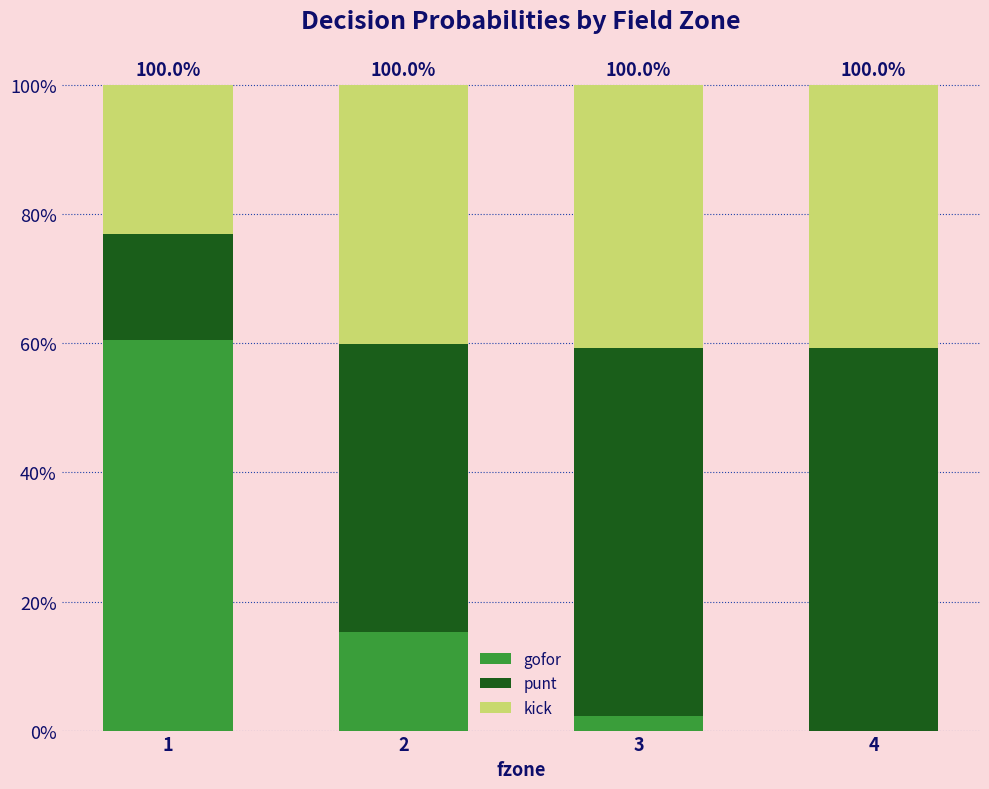

Is it true that gofor equals 0.6 at 1?

True